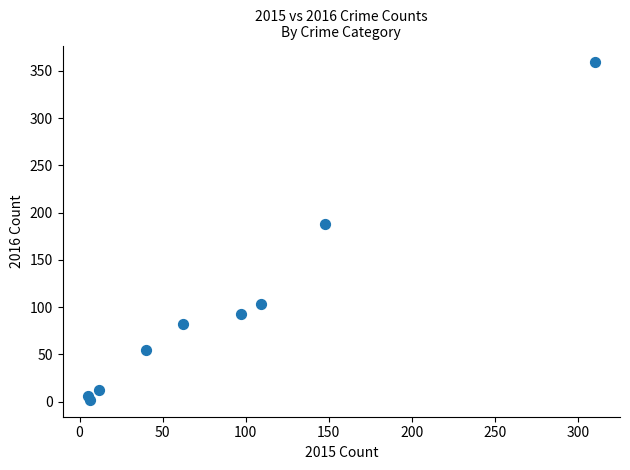

What is the range of Y values (max minus min)?

357